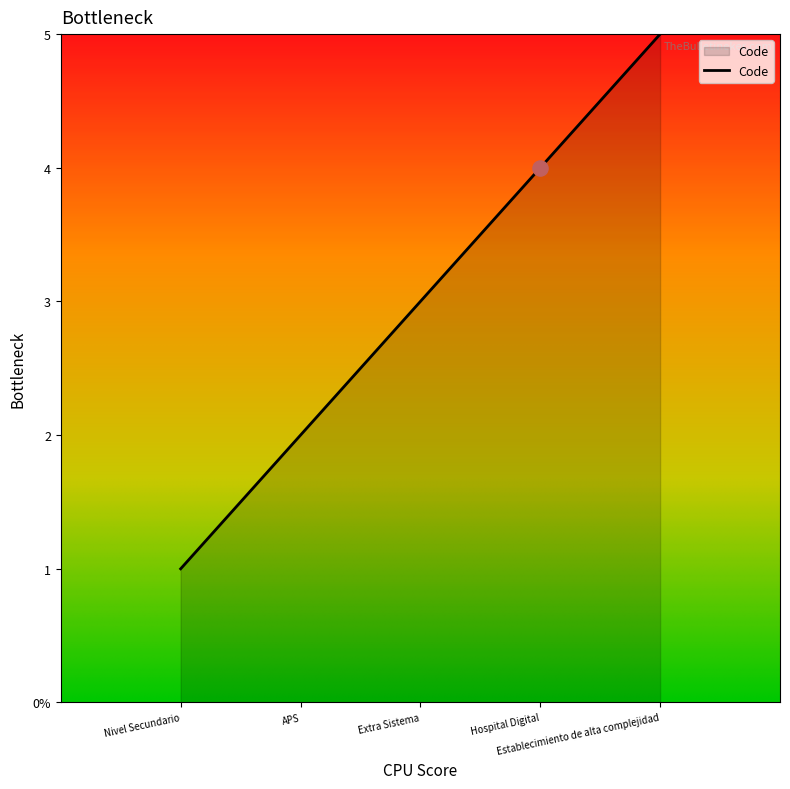

Between Nivel Secundario and Establecimiento de alta complejidad, which is larger?

Establecimiento de alta complejidad